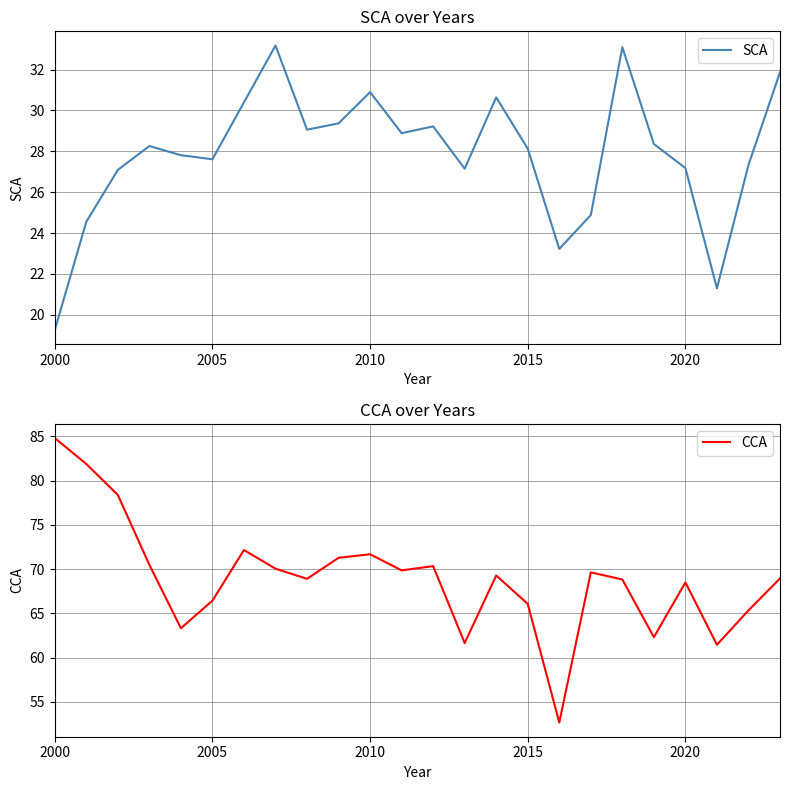

What is the highest value of the SCA series?

33.2